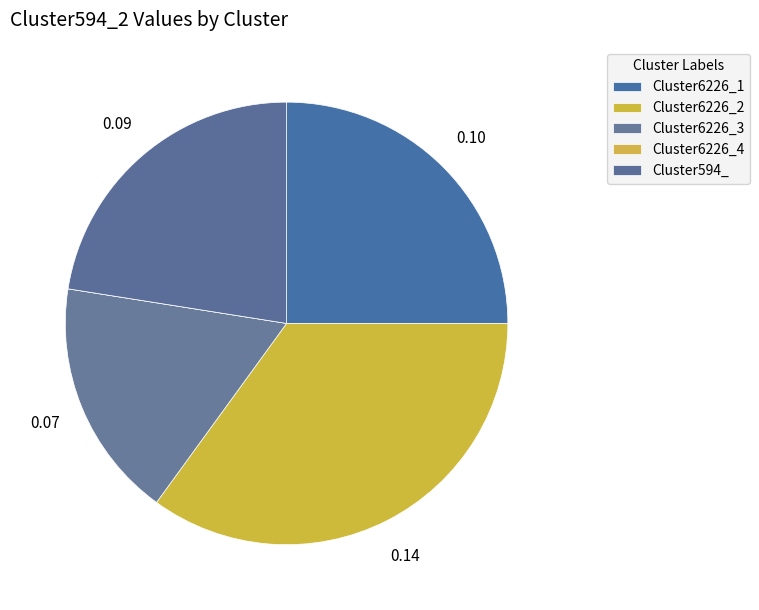

How many segments does this pie chart have?

5